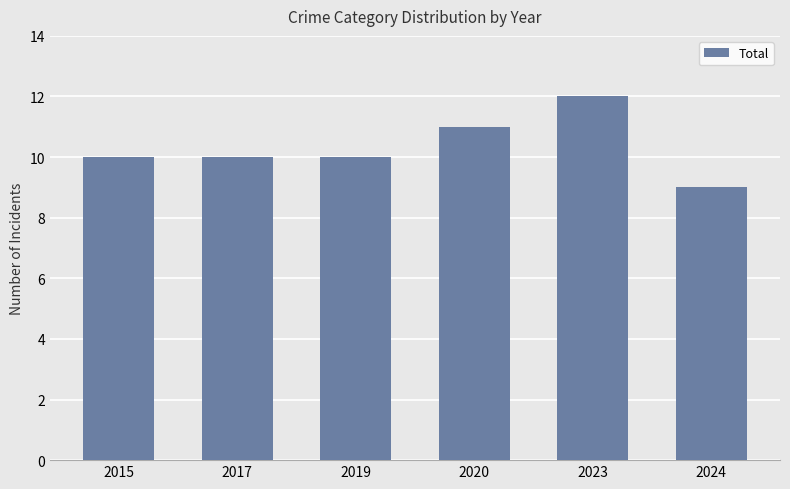

Reading left to right, what are all the values shown in this chart?

2015=10	2017=10	2019=10	2020=11	2023=12	2024=9